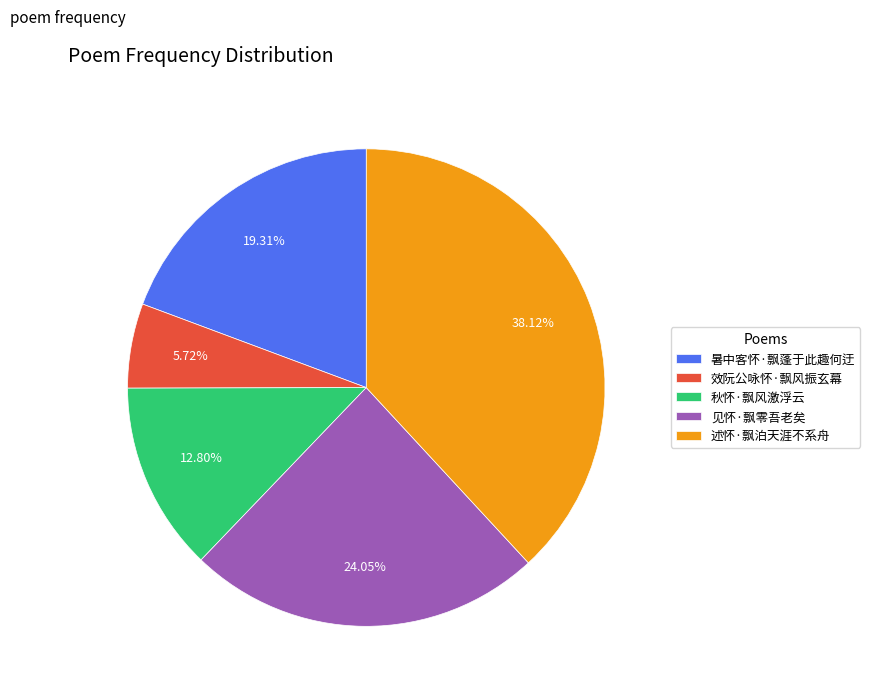

True or false: 秋怀·飘风激浮云 accounts for 1% of the total.

False